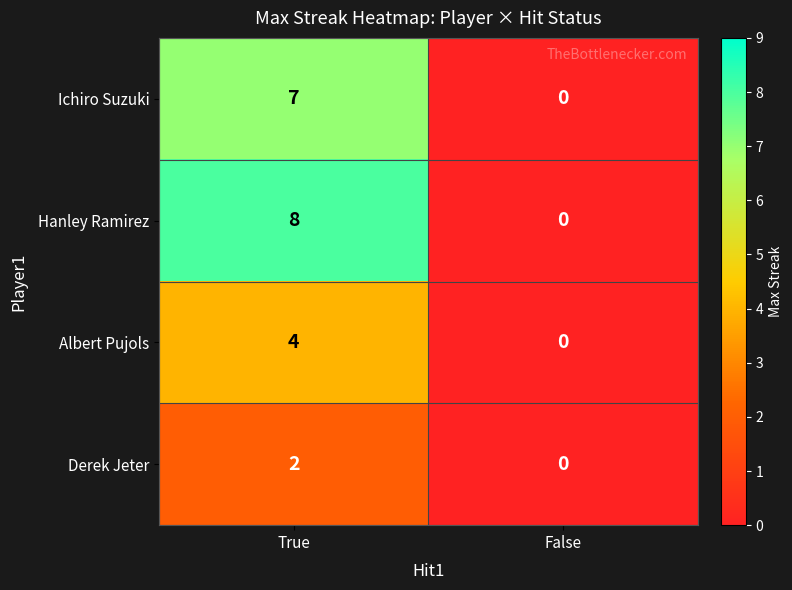

The value of Albert Pujols at True is 4. True or false?

True